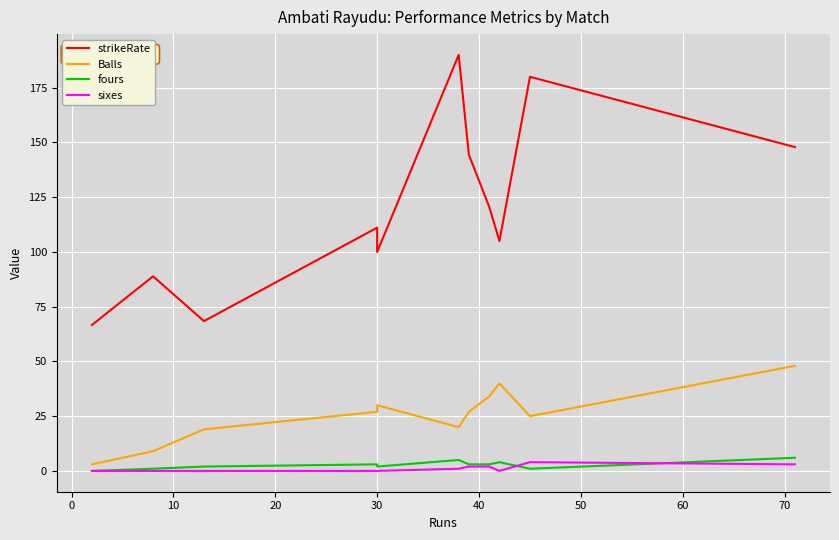

Count the number of categories in the chart.

11